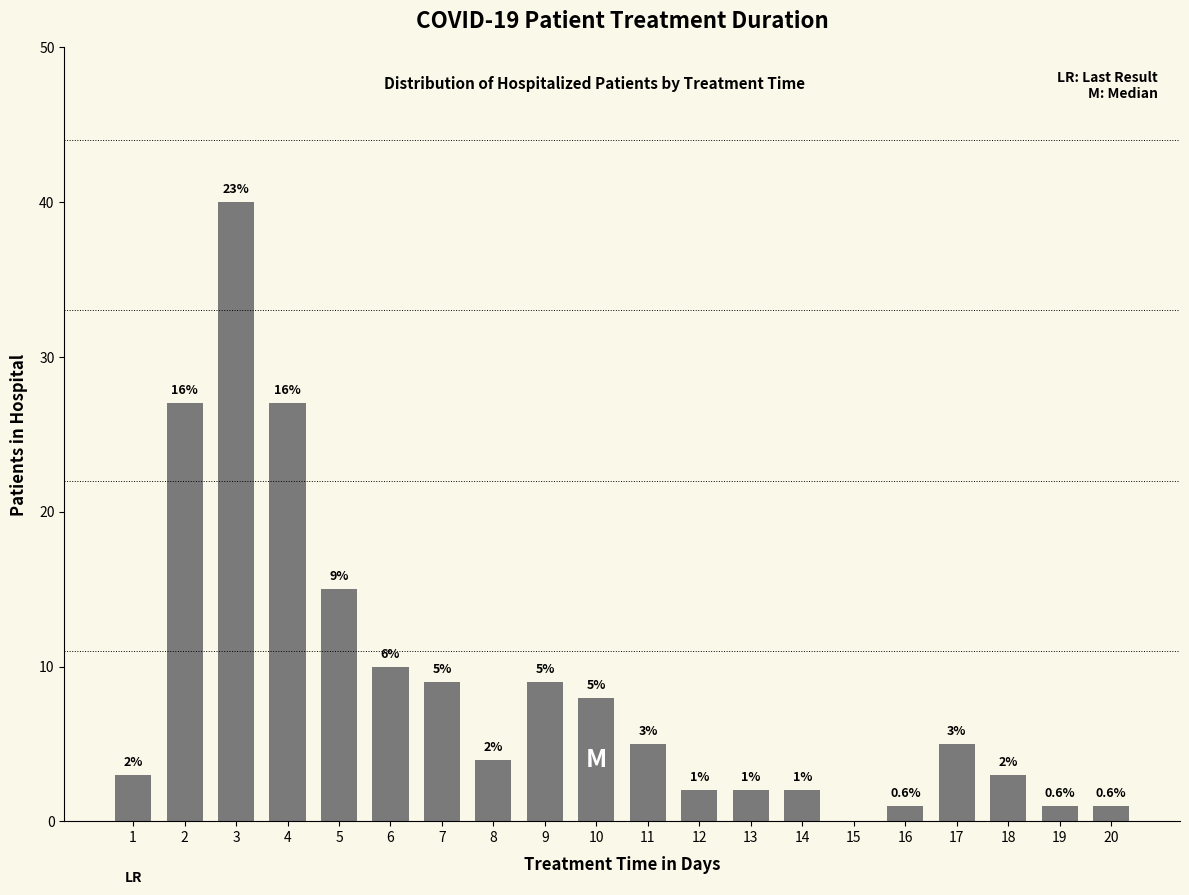

Does the chart contain stacked bars?

No